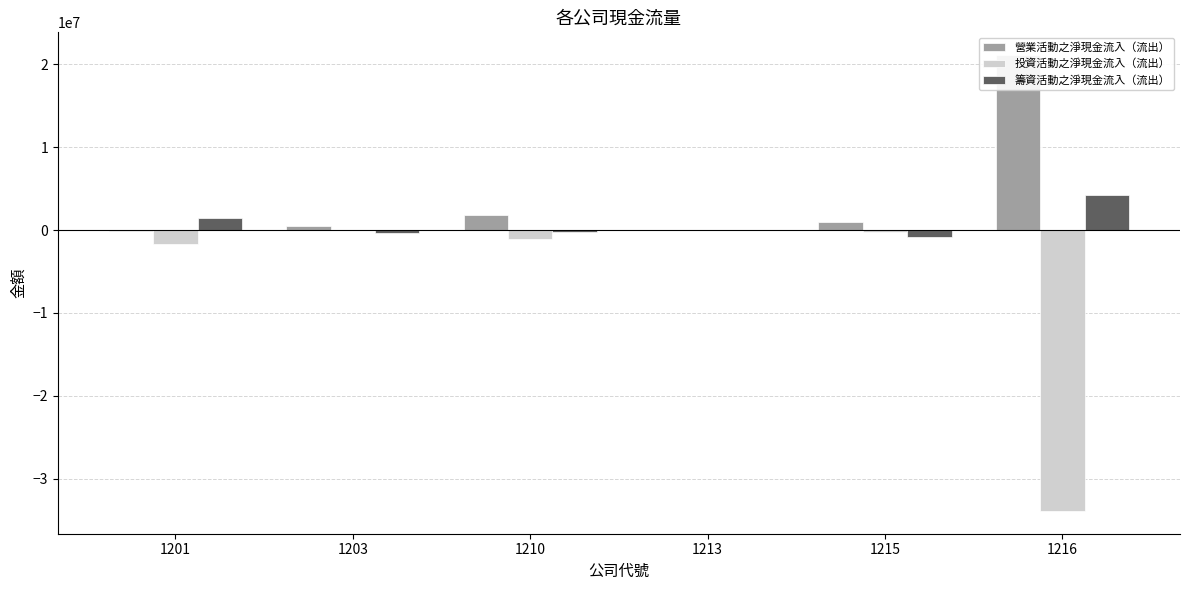

How many groups of bars are there?

6